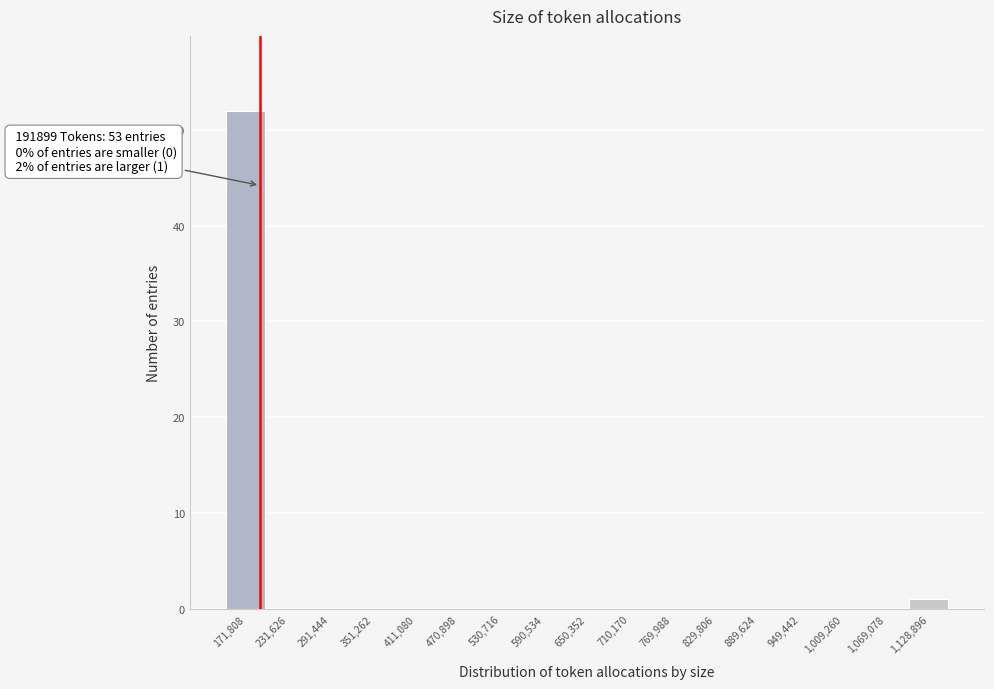

Which range on the x-axis has the tallest bar?

140000 to 200000